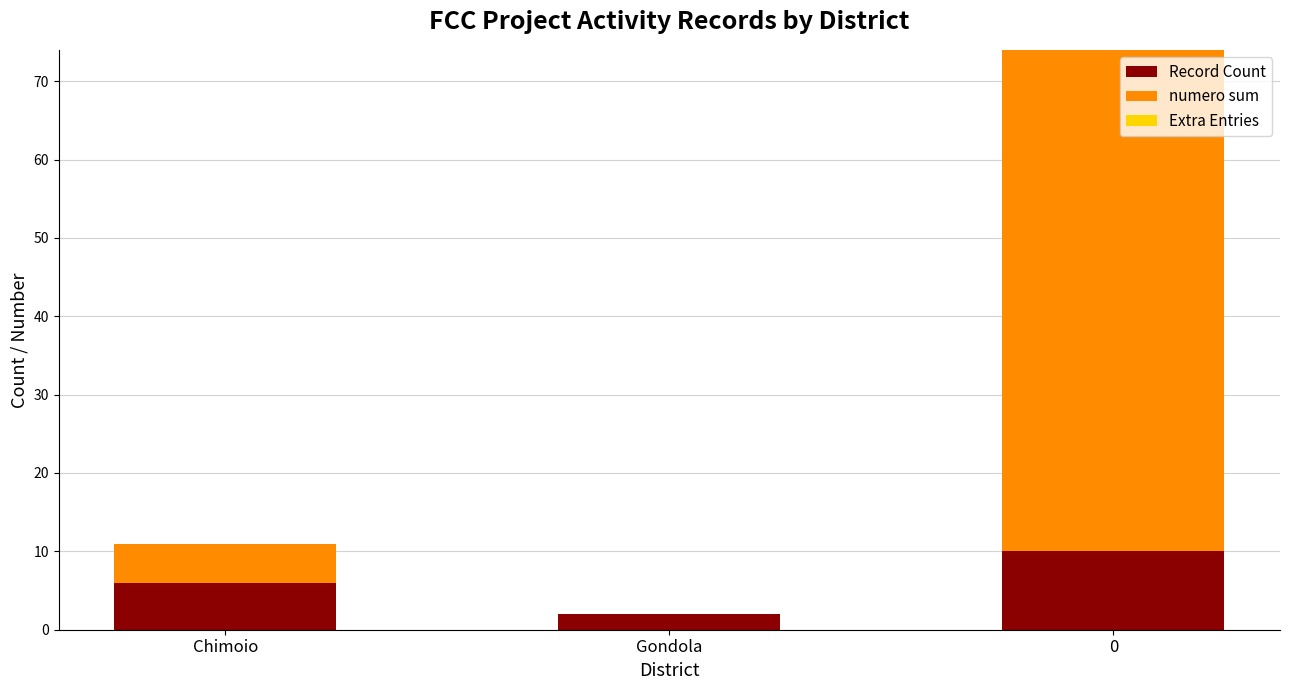

Are the bars grouped side by side (vs. stacked)?

No